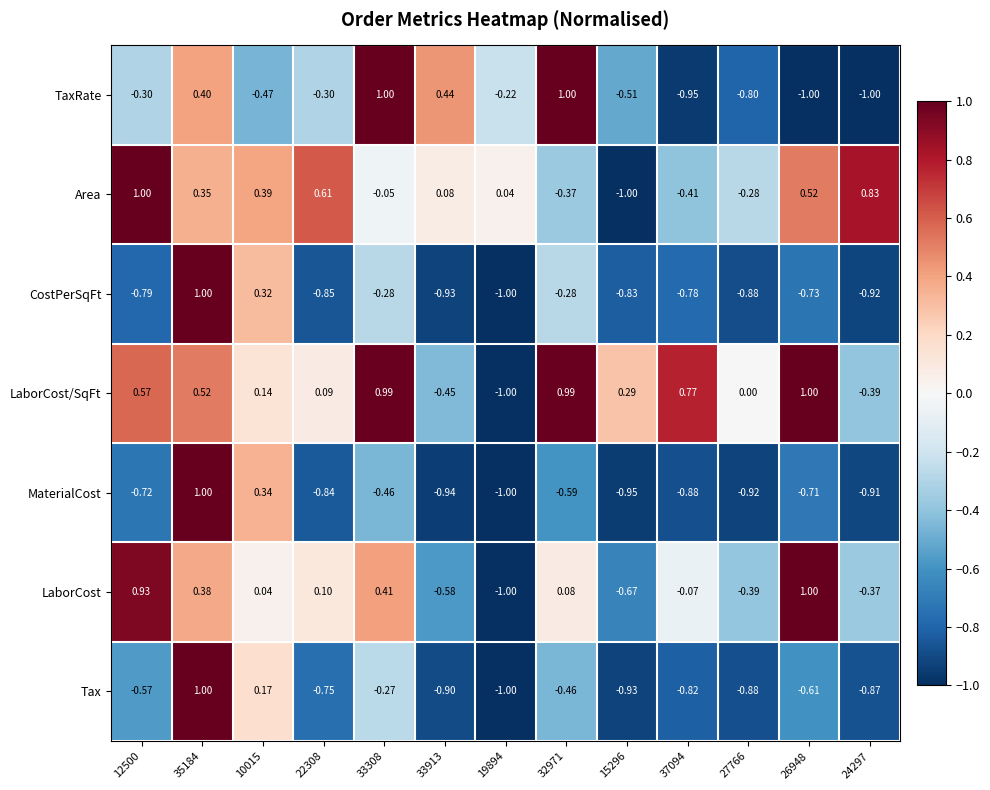

Rank the series at 15296 from highest to lowest value.

LaborCost/SqFt, TaxRate, LaborCost, CostPerSqFt, Tax, MaterialCost, Area